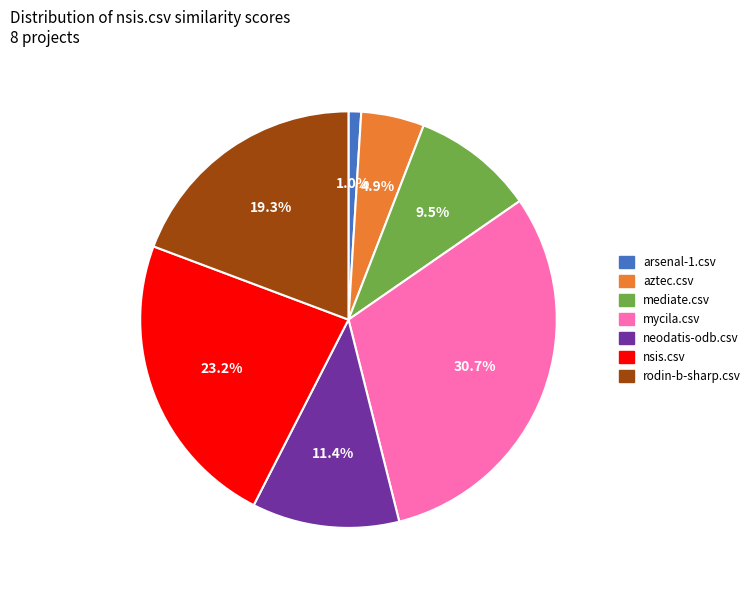

To the nearest percent, what is the average slice percentage?

14%